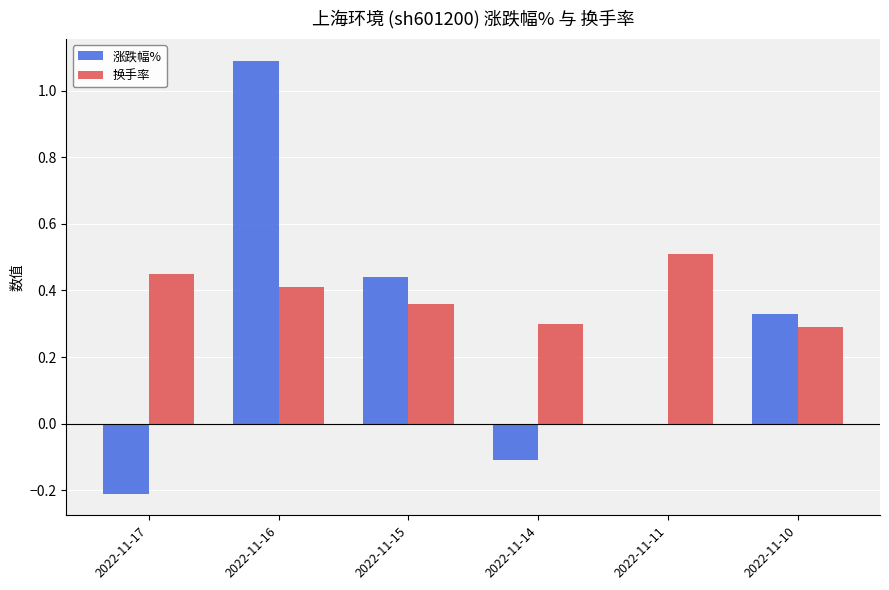

Are the bars grouped side by side (vs. stacked)?

Yes